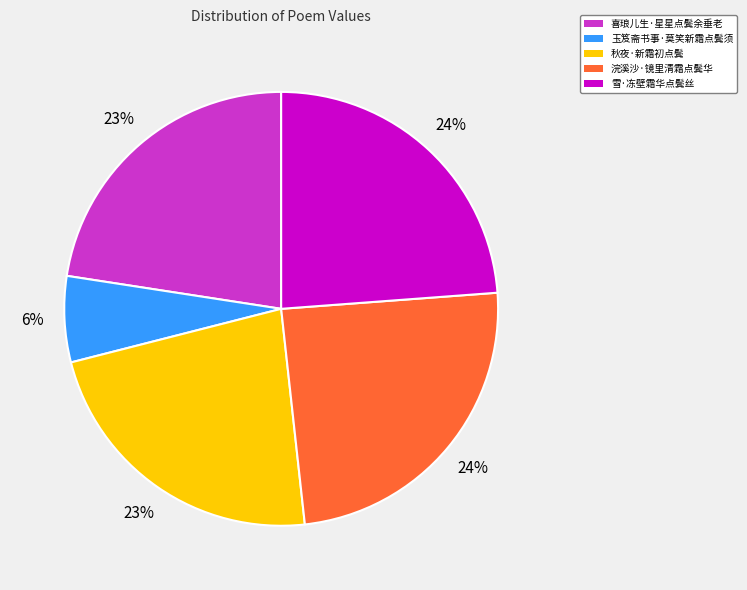

Count the number of slices in the pie.

5